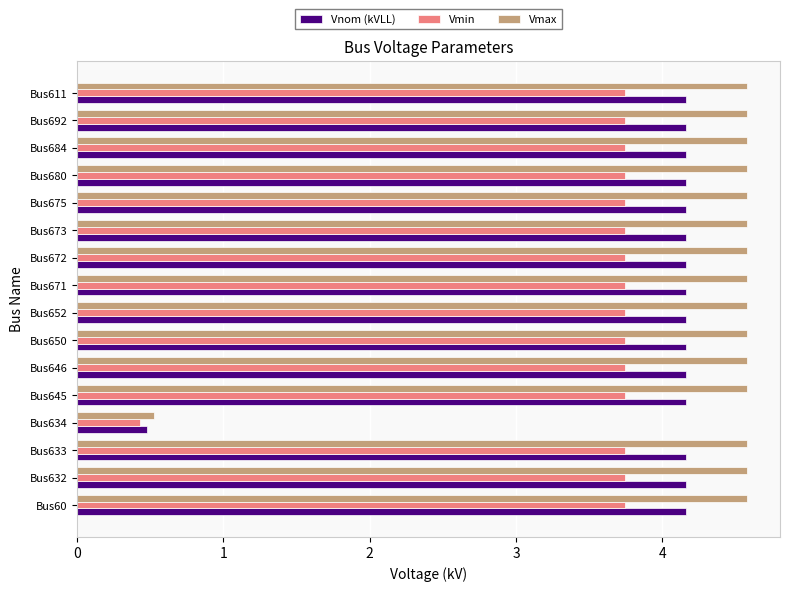

How many data points in Vmin are less than 3?

1